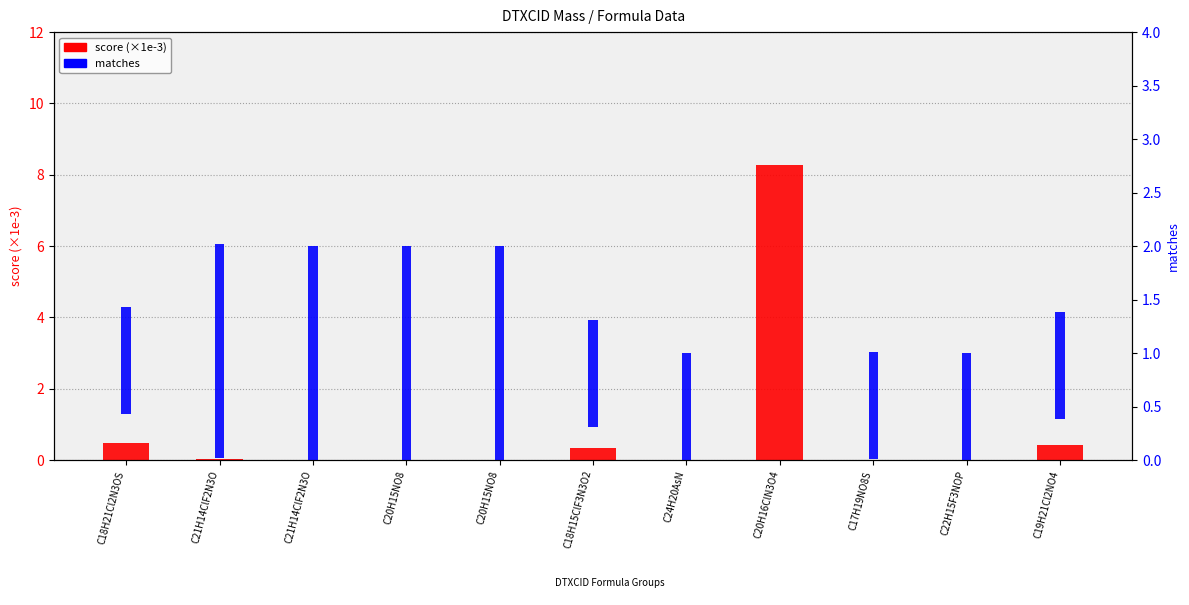

Which series has the largest total across all categories?

matches